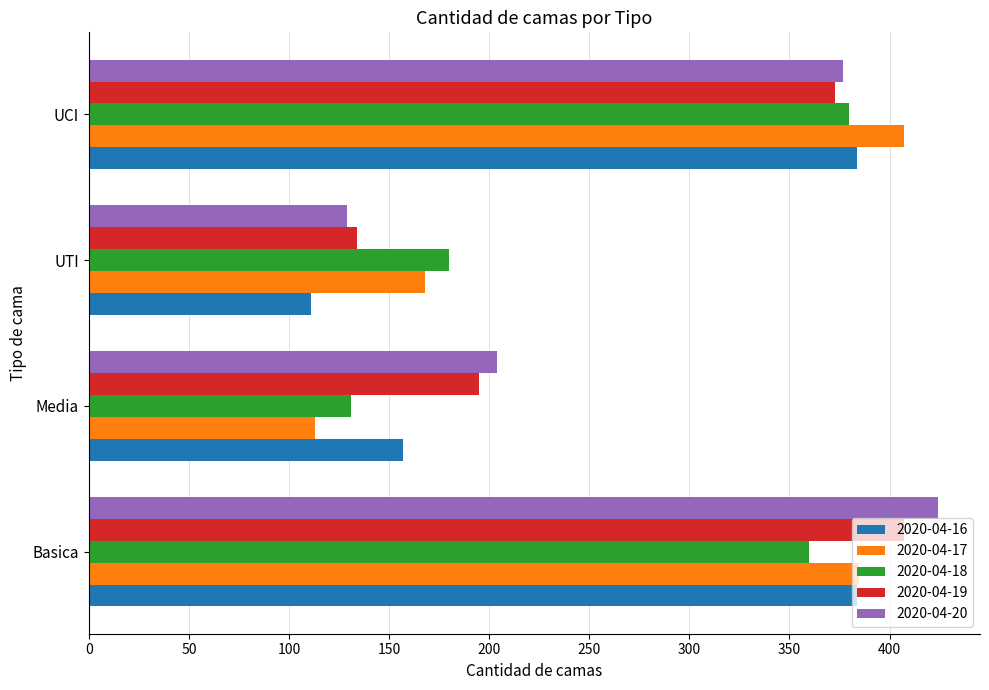

At which label is 2020-04-16 closest to 247?

Media